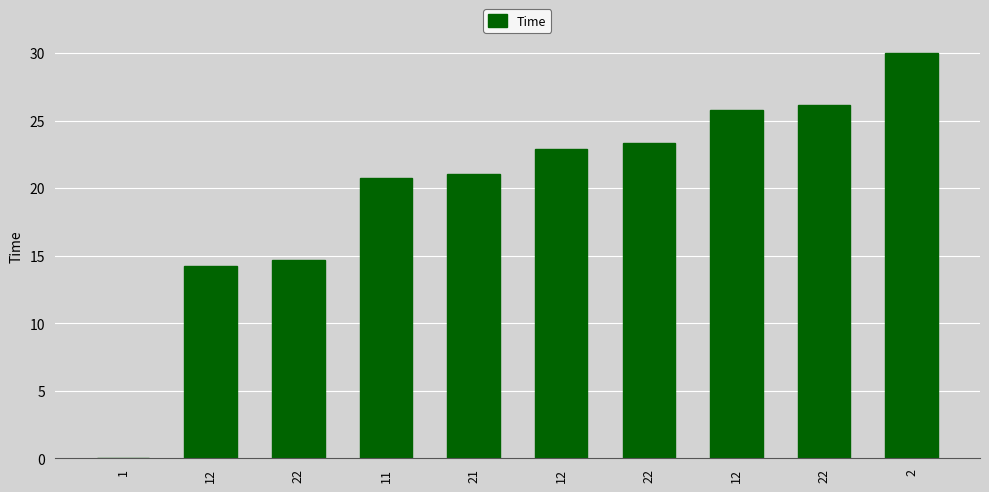

What is the label of the 2nd bar from the left?

12